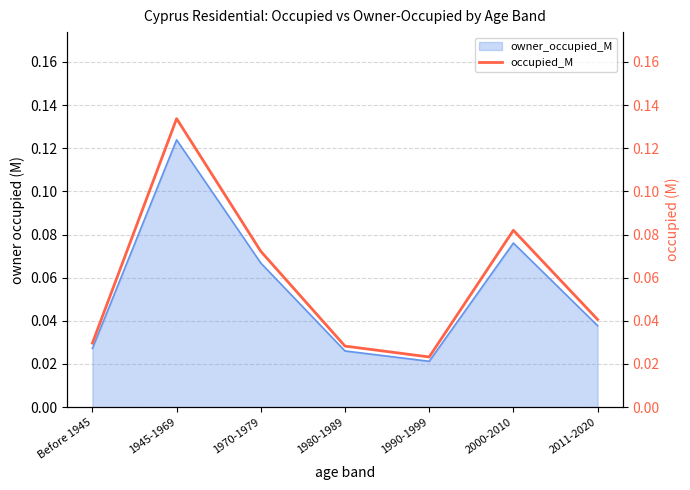

How many lines are shown in the chart?

1